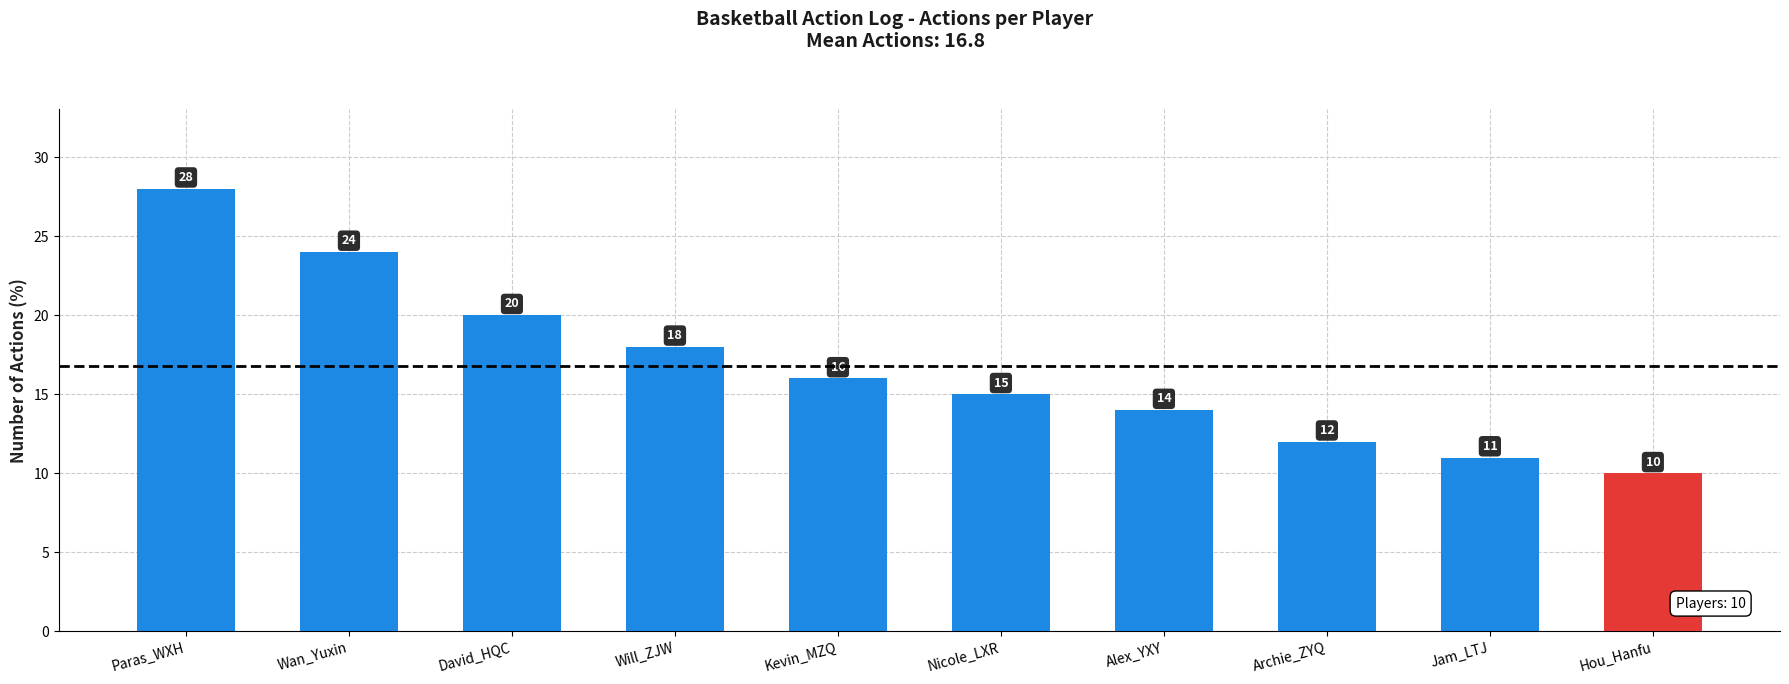

Which has a higher value, Will_ZJW or Wan_Yuxin?

Wan_Yuxin